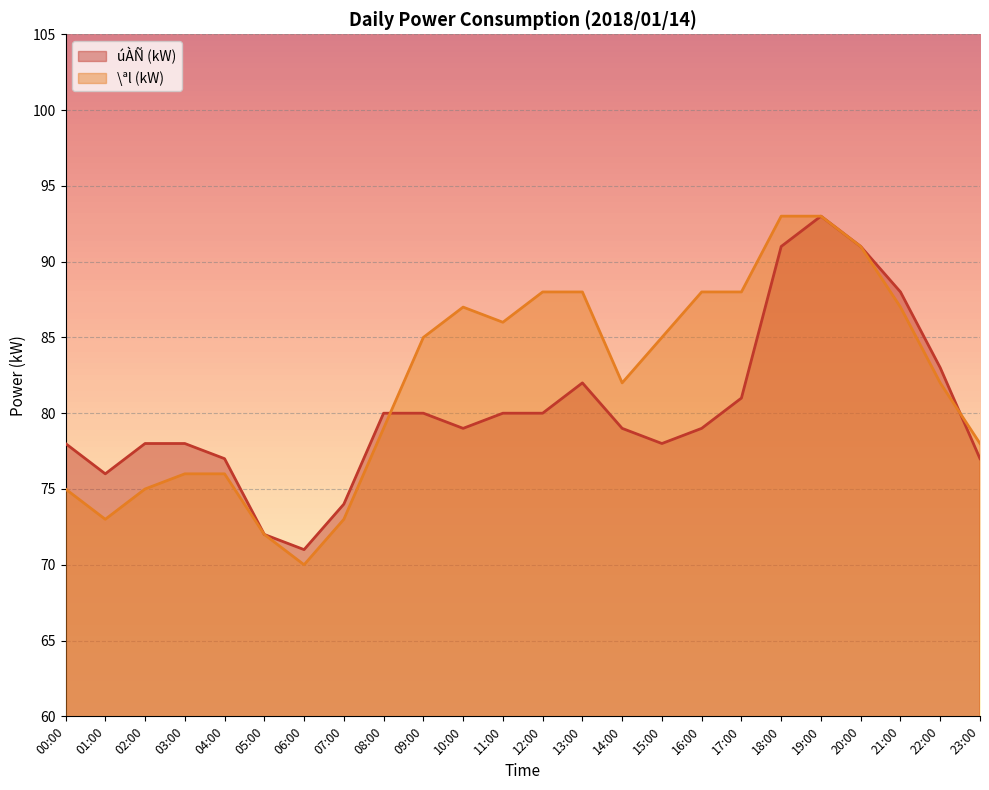

What is the average value of the \ªl(kW) series?

82